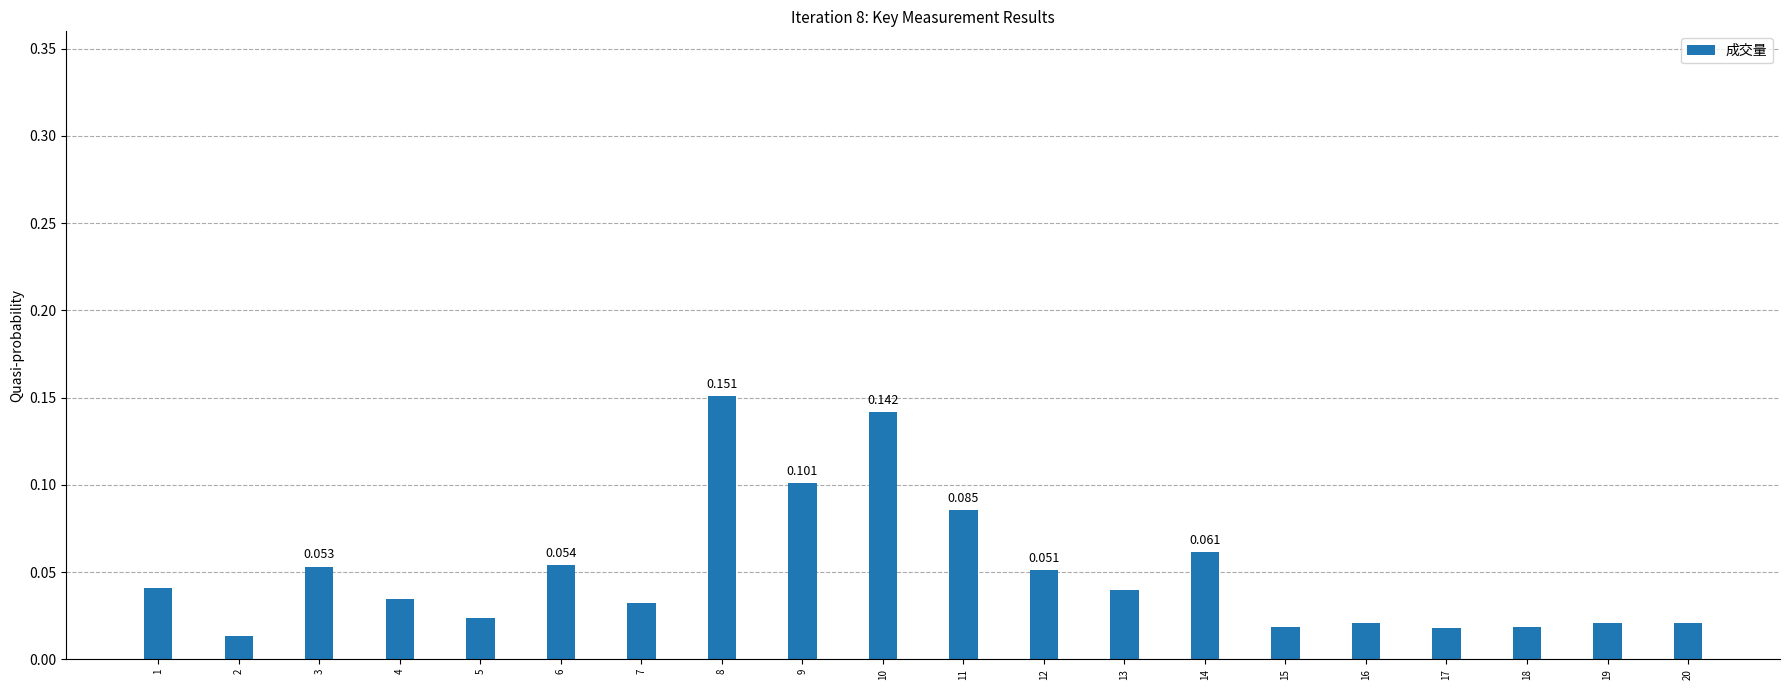

How many distinct data groups are displayed?

1